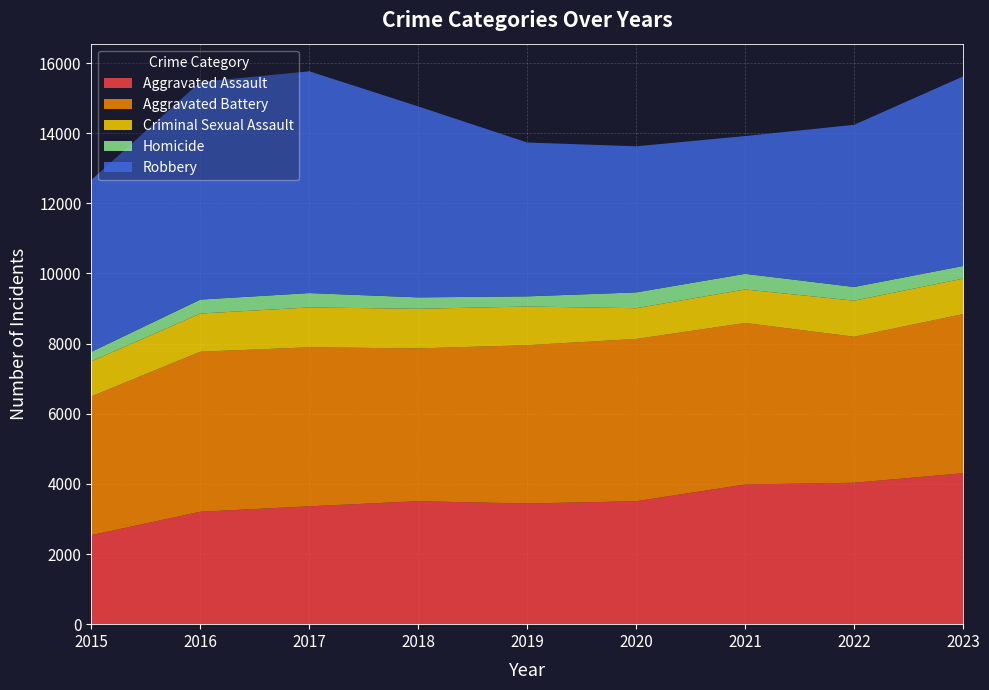

Reading left to right, transcribe all the data shown in this chart.

Aggravated Assault: 2015=2538	2016=3206	2017=3361	2018=3506	2019=3440	2020=3506	2021=3983	2022=4032	2023=4304
Aggravated Battery: 2015=3956	2016=4562	2017=4533	2018=4357	2019=4515	2020=4626	2021=4605	2022=4163	2023=4537
Criminal Sexual Assault: 2015=1000	2016=1089	2017=1137	2018=1130	2019=1102	2020=877	2021=955	2022=1029	2023=1012
Homicide: 2015=271	2016=398	2017=410	2018=325	2019=290	2020=451	2021=447	2022=391	2023=360
Robbery: 2015=4903	2016=6207	2017=6323	2018=5445	2019=4387	2020=4166	2021=3928	2022=4624	2023=5406